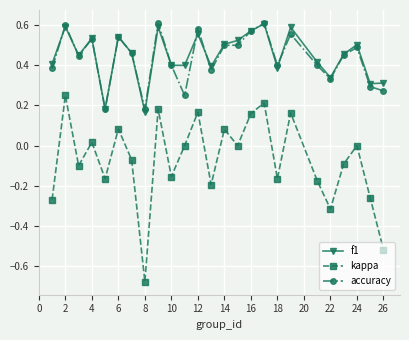

True or false: f1 has more than 0 points higher than both neighbors.

True